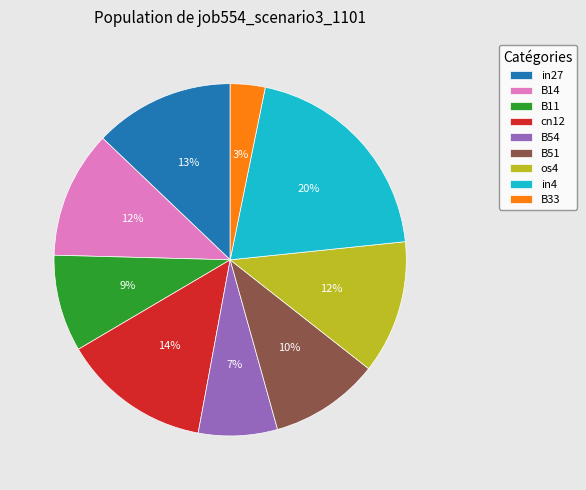

Count the number of slices in the pie.

9